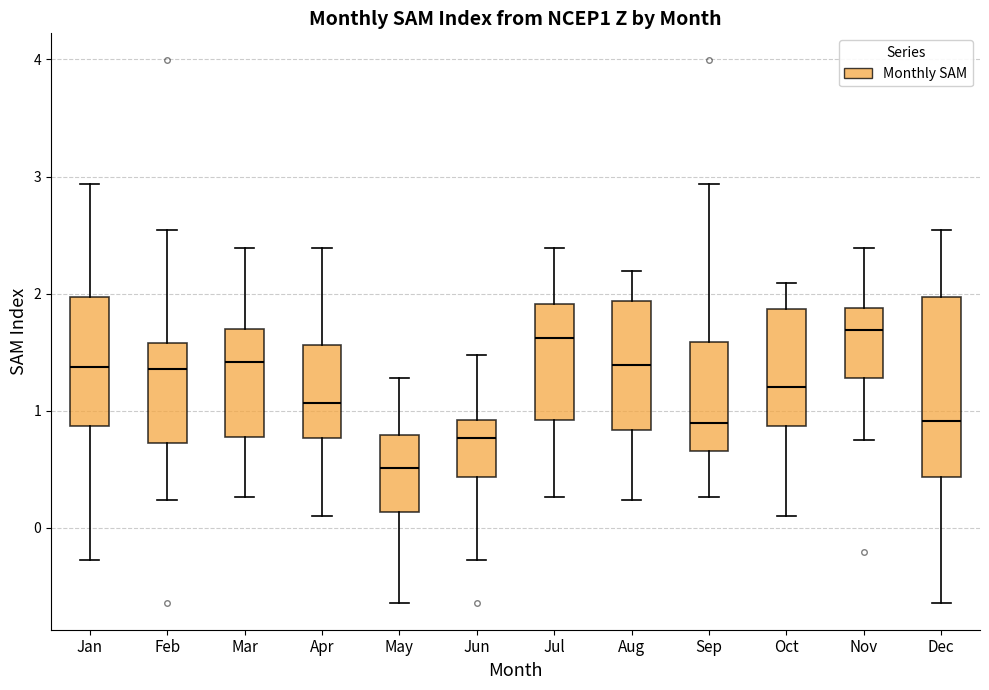

Reading left to right, read every box against the y-axis: the position of its median line, the range the box covers, and the ends of its whiskers. The values are not printed on the chart, so give them approximately, as read against the axis.

Jan: median 1.4, box 0.9 to 2.0, whiskers -0.3 to 2.9
Feb: median 1.4, box 0.7 to 1.6, whiskers 0.2 to 2.5
Mar: median 1.4, box 0.8 to 1.7, whiskers 0.3 to 2.4
Apr: median 1.1, box 0.8 to 1.6, whiskers 0.1 to 2.4
May: median 0.5, box 0.1 to 0.8, whiskers -0.6 to 1.3
Jun: median 0.8, box 0.4 to 0.9, whiskers -0.3 to 1.5
Jul: median 1.6, box 0.9 to 1.9, whiskers 0.3 to 2.4
Aug: median 1.4, box 0.8 to 1.9, whiskers 0.2 to 2.2
Sep: median 0.9, box 0.7 to 1.6, whiskers 0.3 to 2.9
Oct: median 1.2, box 0.9 to 1.9, whiskers 0.1 to 2.1
Nov: median 1.7, box 1.3 to 1.9, whiskers 0.7 to 2.4
Dec: median 0.9, box 0.4 to 2.0, whiskers -0.6 to 2.5